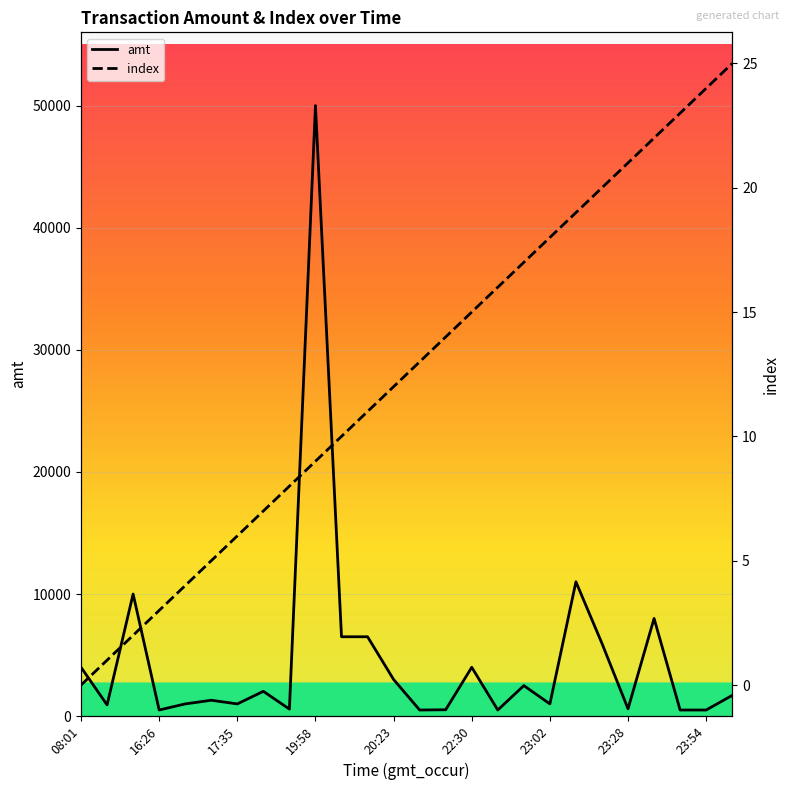

True or false: index and amt intersect in this chart.

False